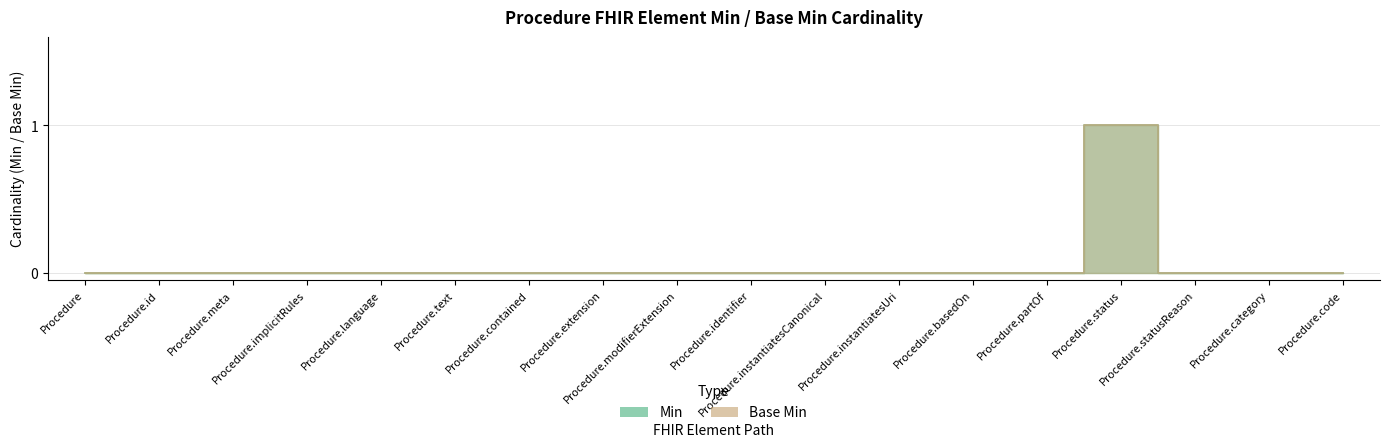

Which series has the largest total across all categories?

Min